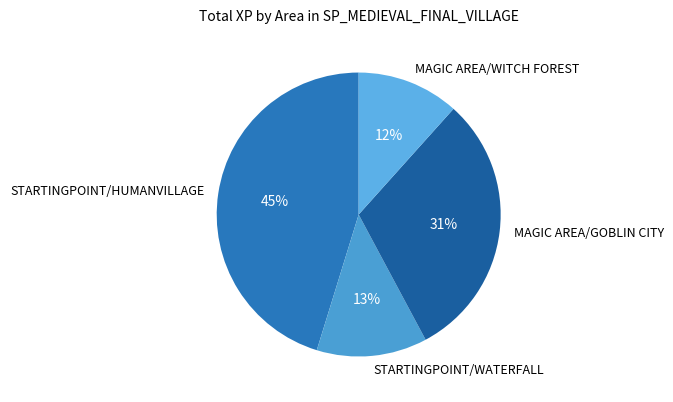

Does MAGIC AREA/WITCH FOREST represent more than half of the total?

No